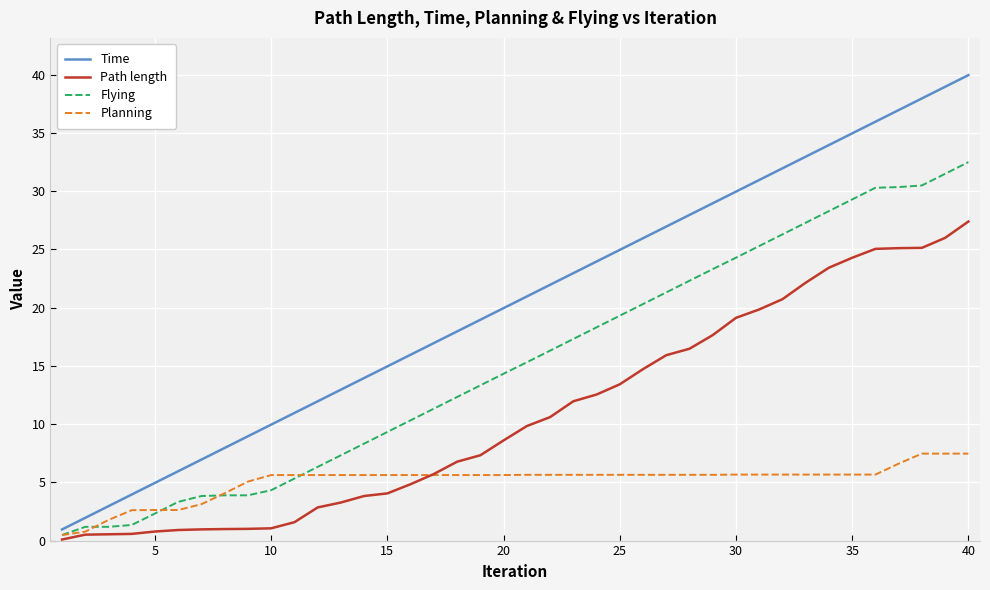

Which series has the largest range (max minus min)?

Time